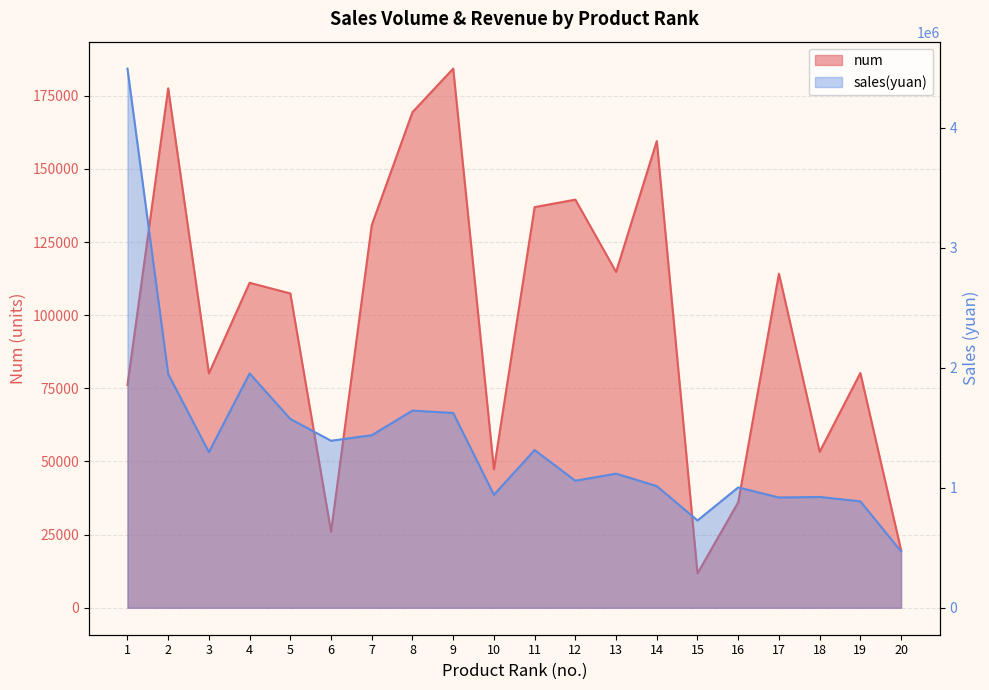

At which label does num first exceed 111076?

2